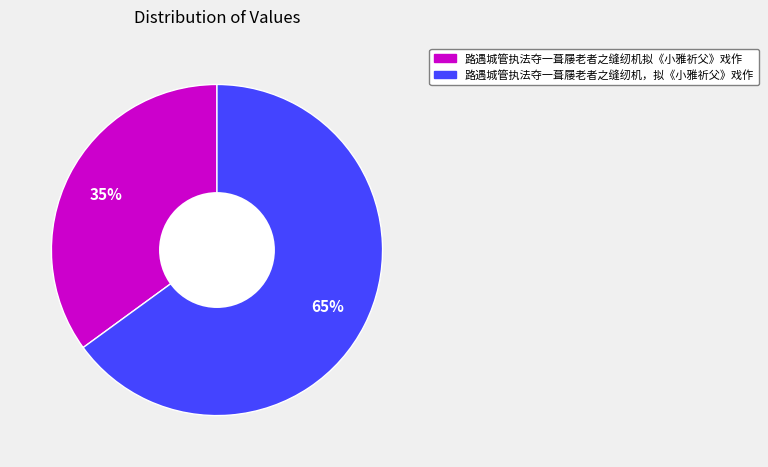

Count the number of slices in the pie.

2